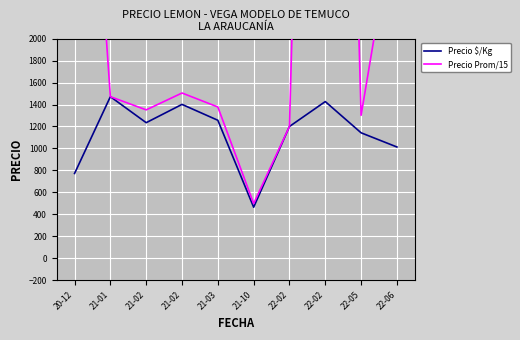

Where does the Precio Prom/15 series first go above 1471?

20-12